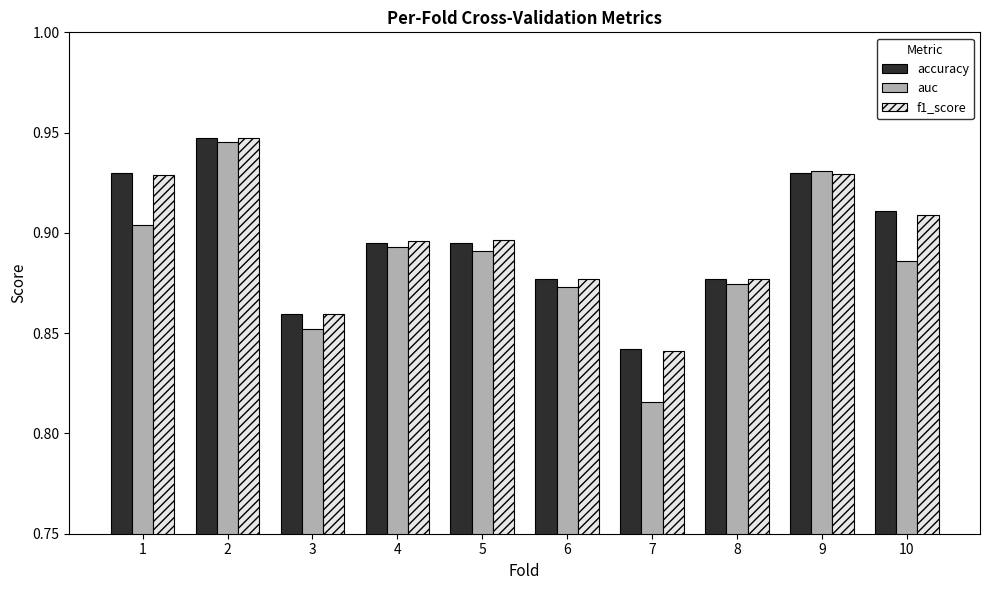

How many bars are there in total?

30